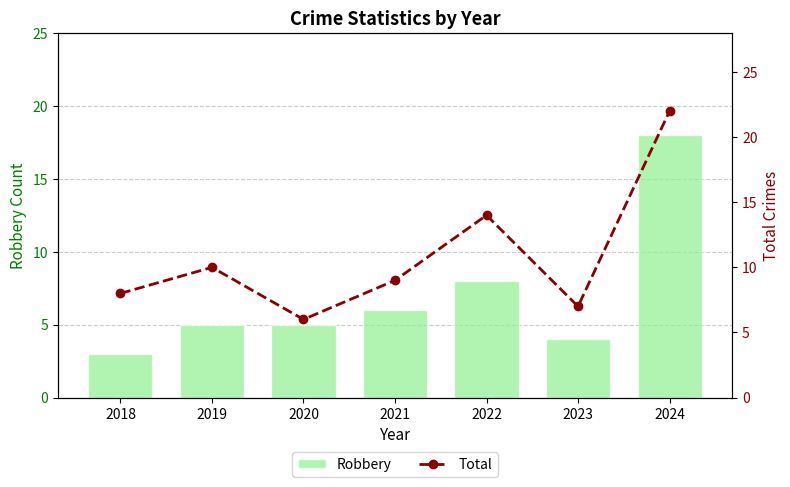

What are all the series names shown in the legend?

Robbery, Total